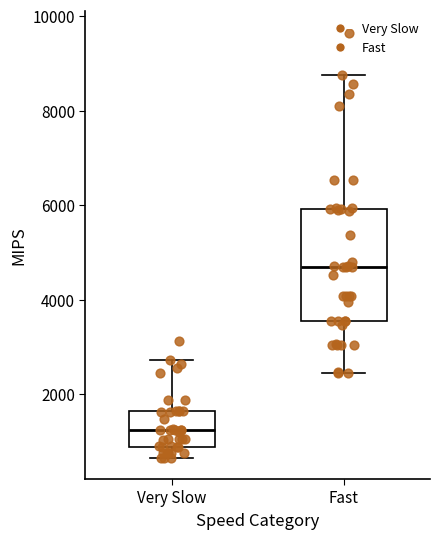

Which box has the lowest median line?

Very Slow